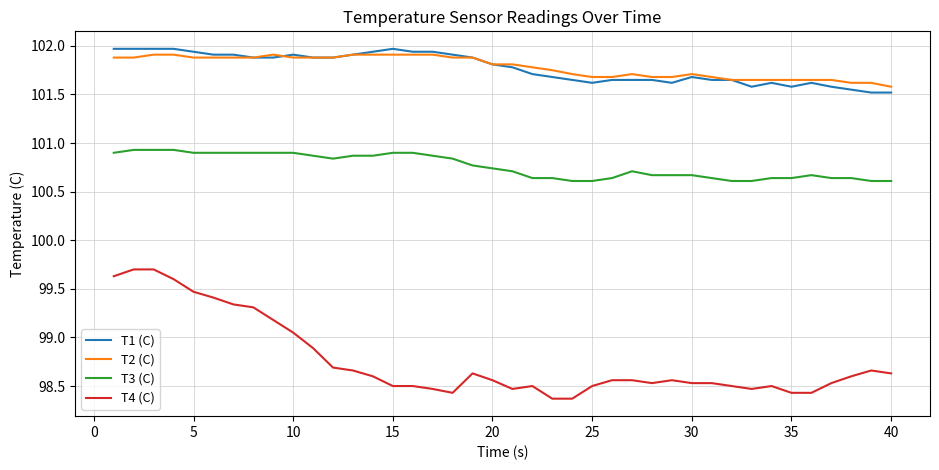

True or false: T4 (C) and T3 (C) intersect in this chart.

False